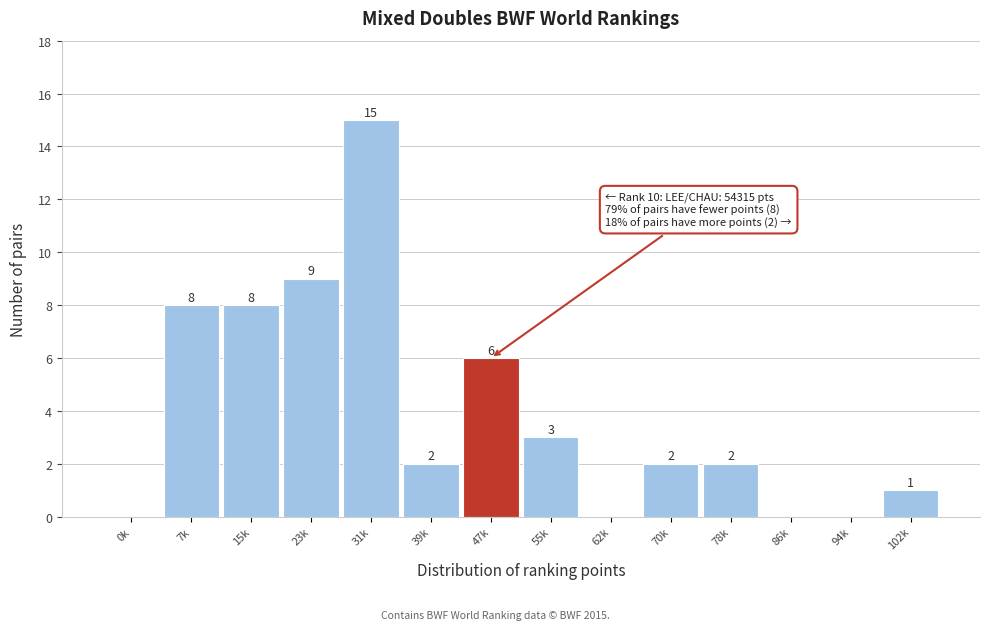

Reading left to right, list all the values displayed in this chart.

0k=0	7k=8	15k=8	23k=9	31k=15	39k=2	47k=6	55k=3	62k=0	70k=2	78k=2	86k=0	94k=0	102k=1